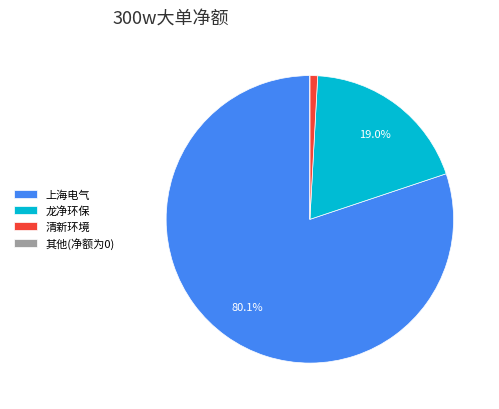

What is the largest slice in the pie chart?

上海电气